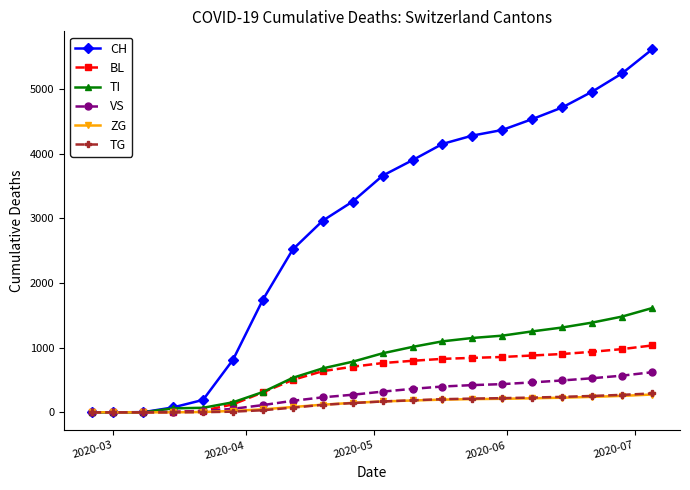

How many values in the ZG series are below 168?

10